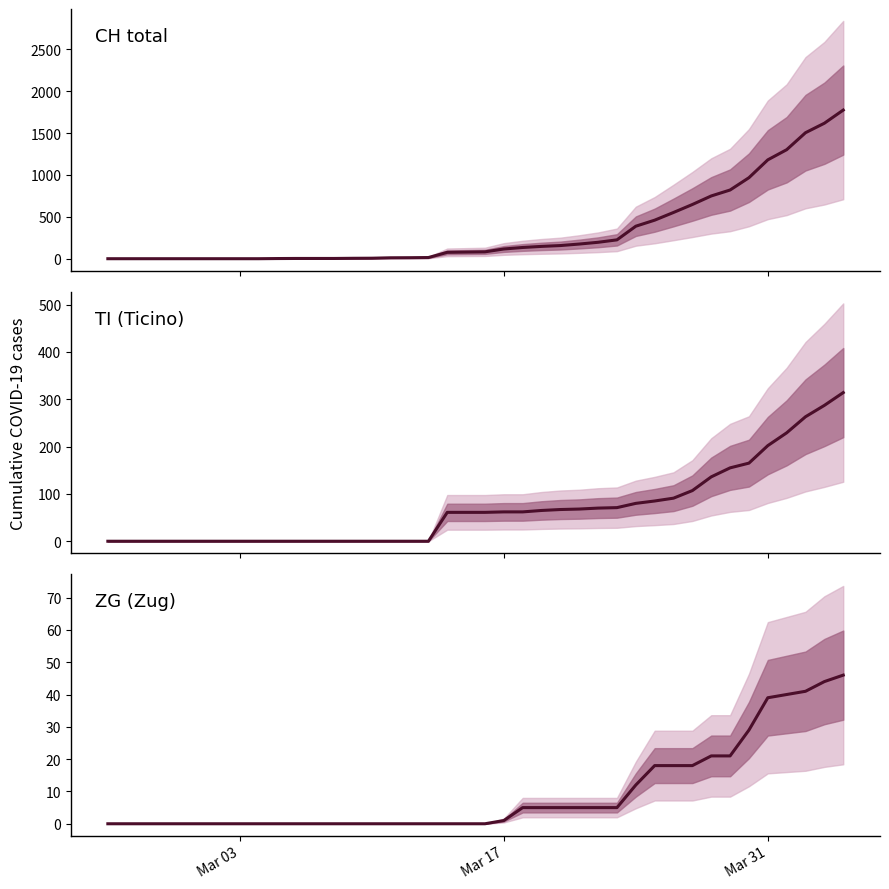

How many lines are shown in the chart?

3